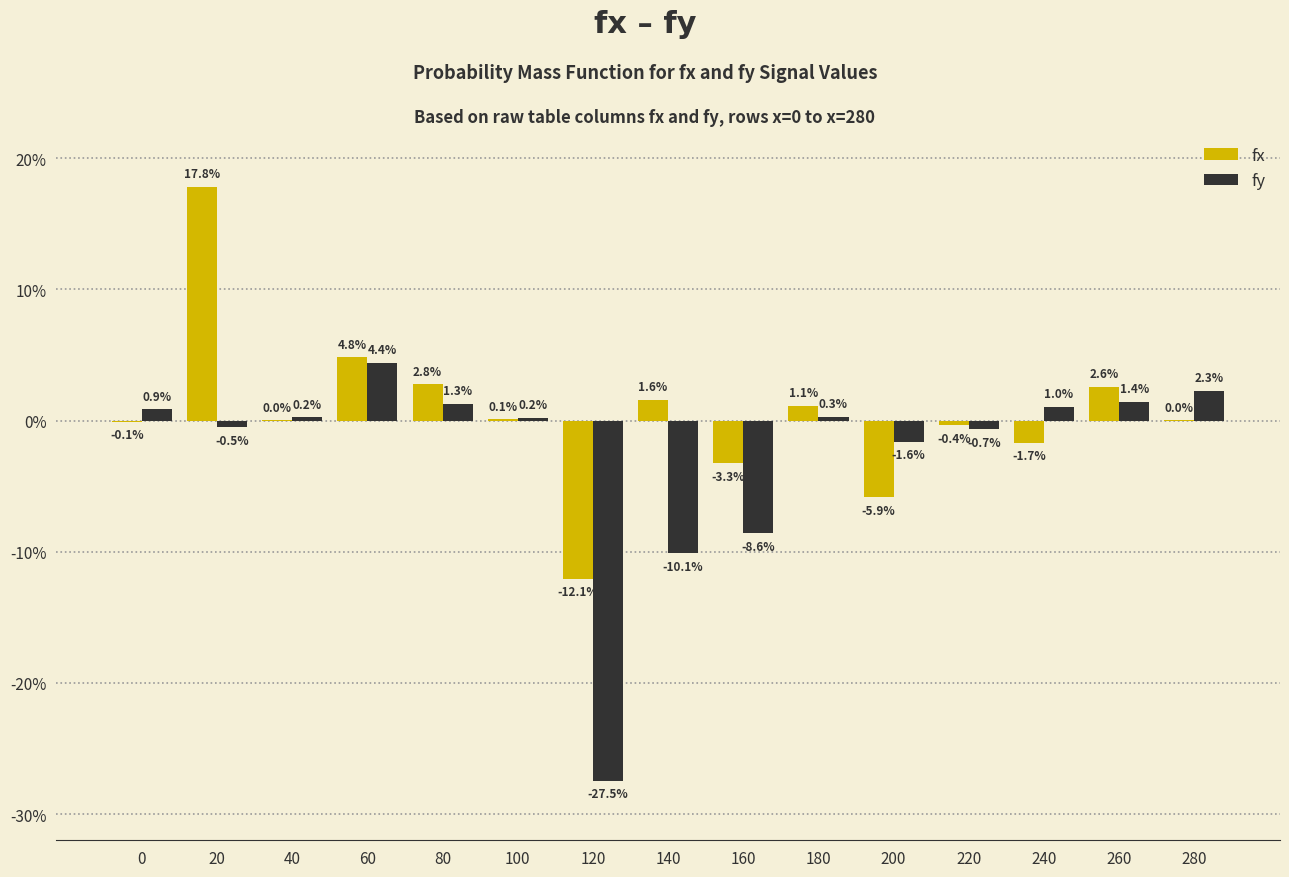

At which category is the sum across all series the highest?

20